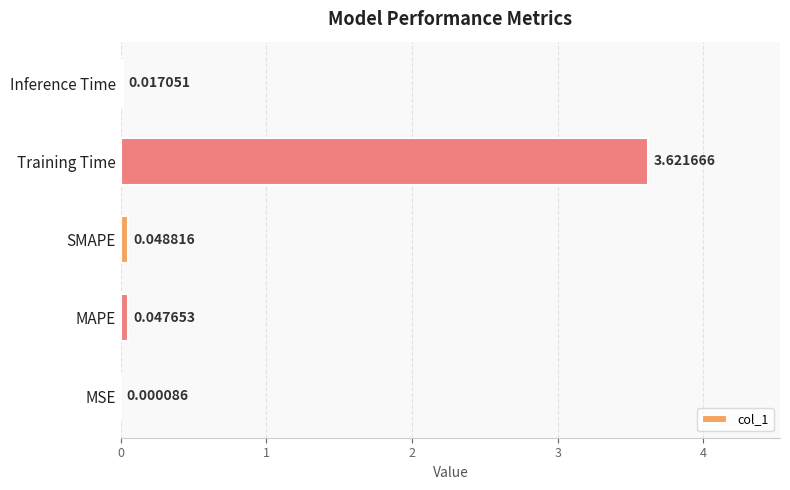

At which label is the value closest to 1?

SMAPE